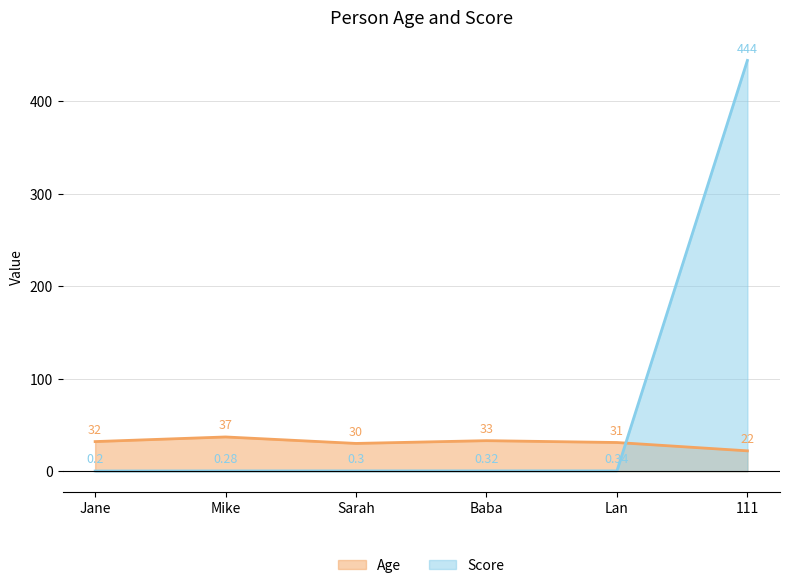

Is the value of Score at Sarah greater than the value of Age at Lan?

No